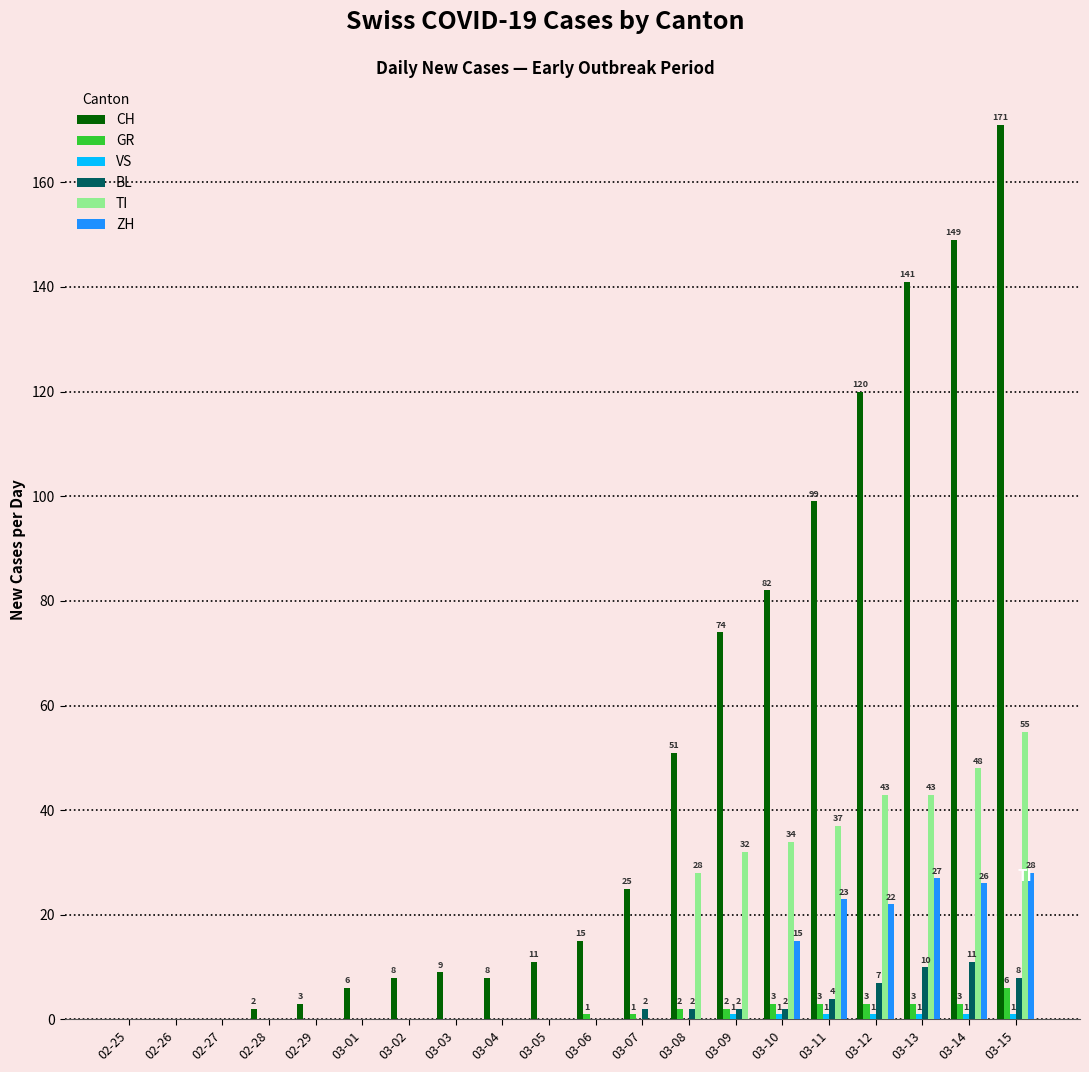

Where is CH nearest to the value 85?

03-10